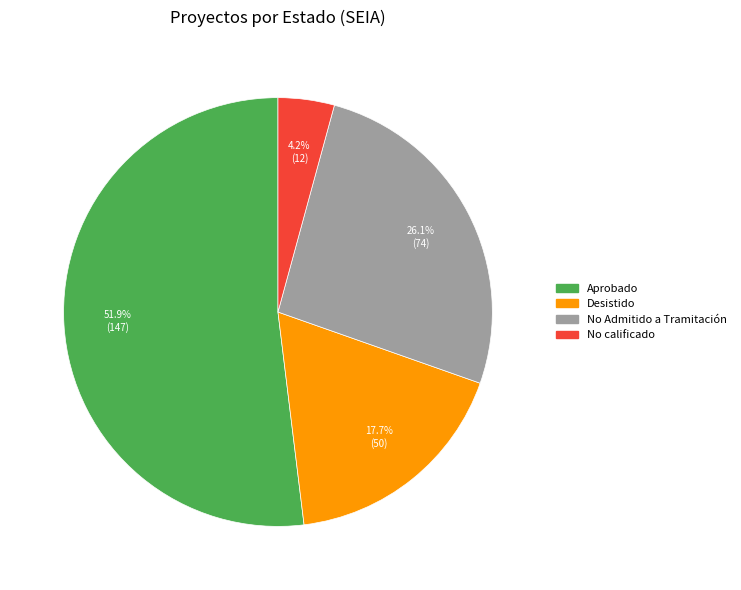

Is there a majority slice in this chart?

Yes